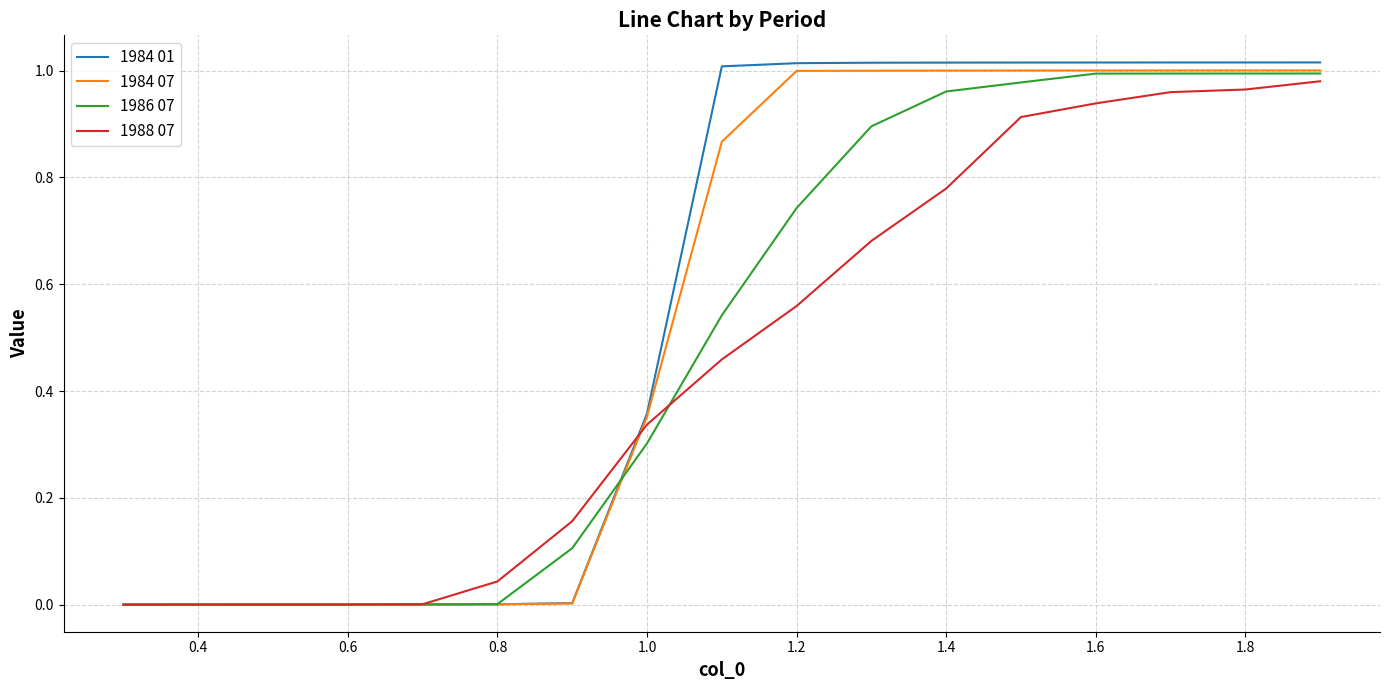

List the series in order of their overall mean, highest first.

1984 01, 1984 07, 1986 07, 1988 07